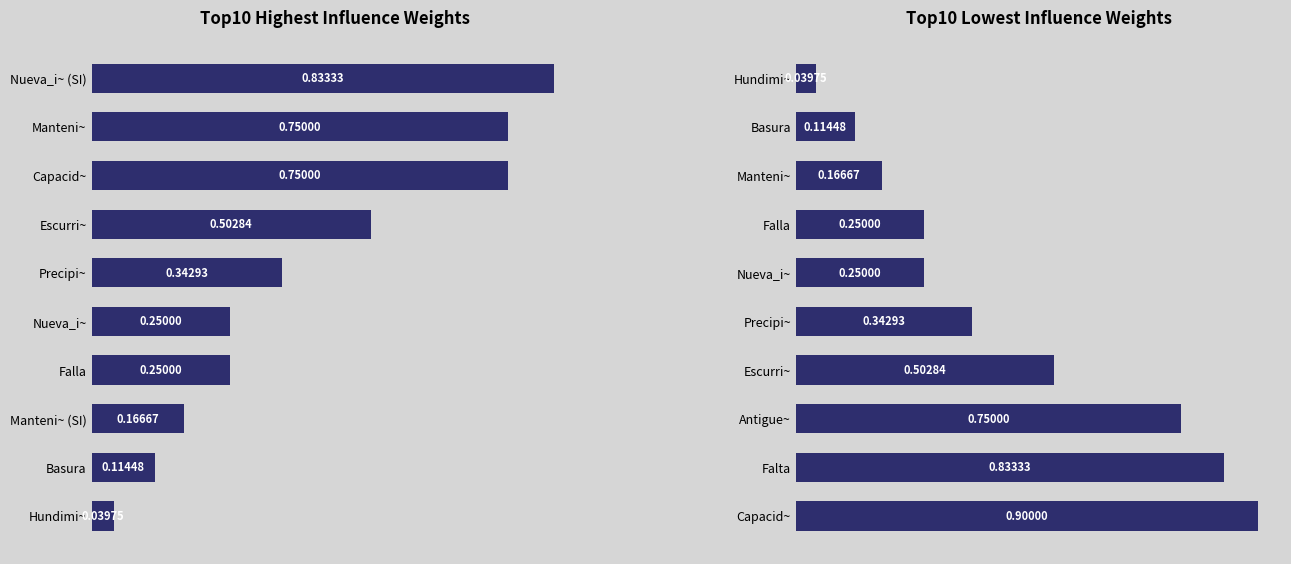

What value does the Highest weights series have at Nueva_i~?

0.2